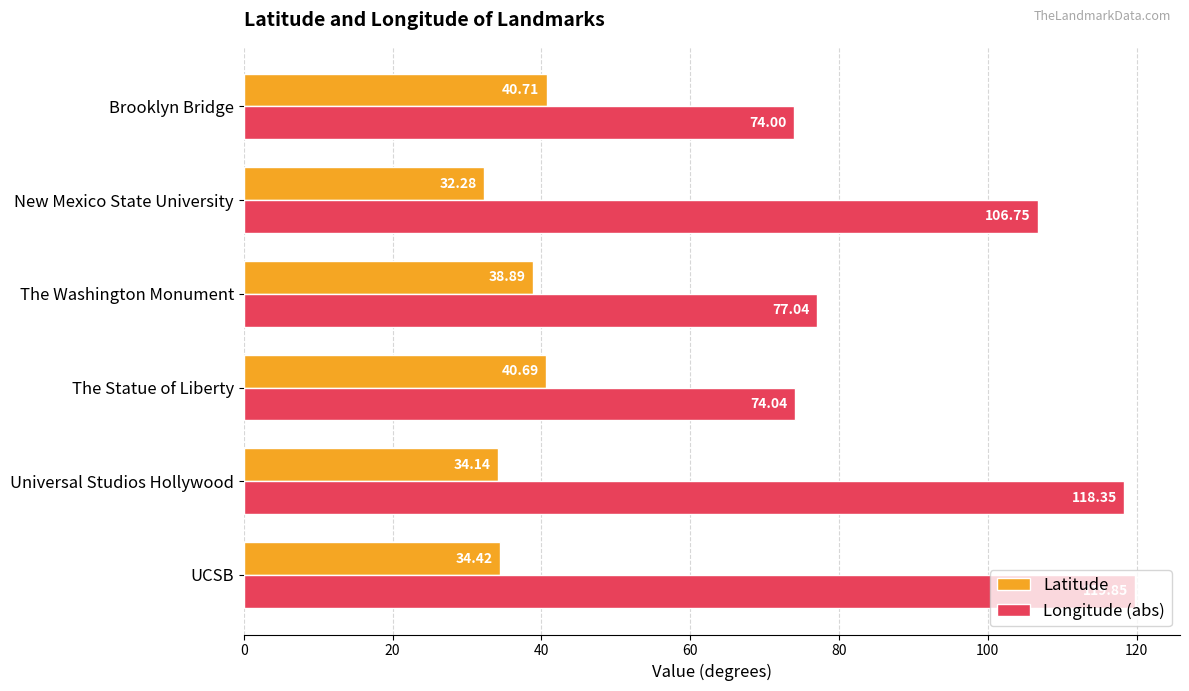

Which series changed the most between The Washington Monument and Brooklyn Bridge?

Longitude (abs)